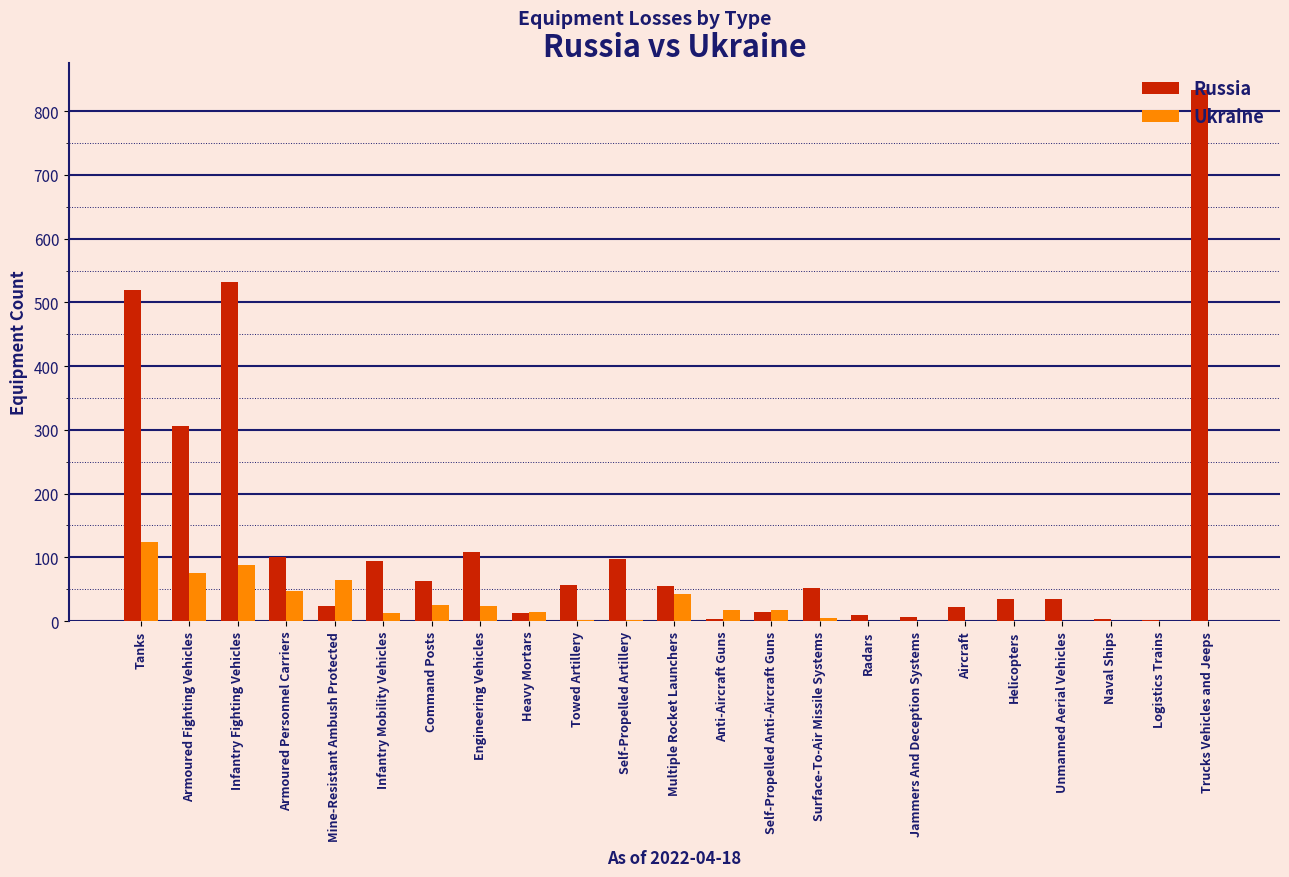

The value of Russia at Armoured Personnel Carriers is 23. True or false?

False